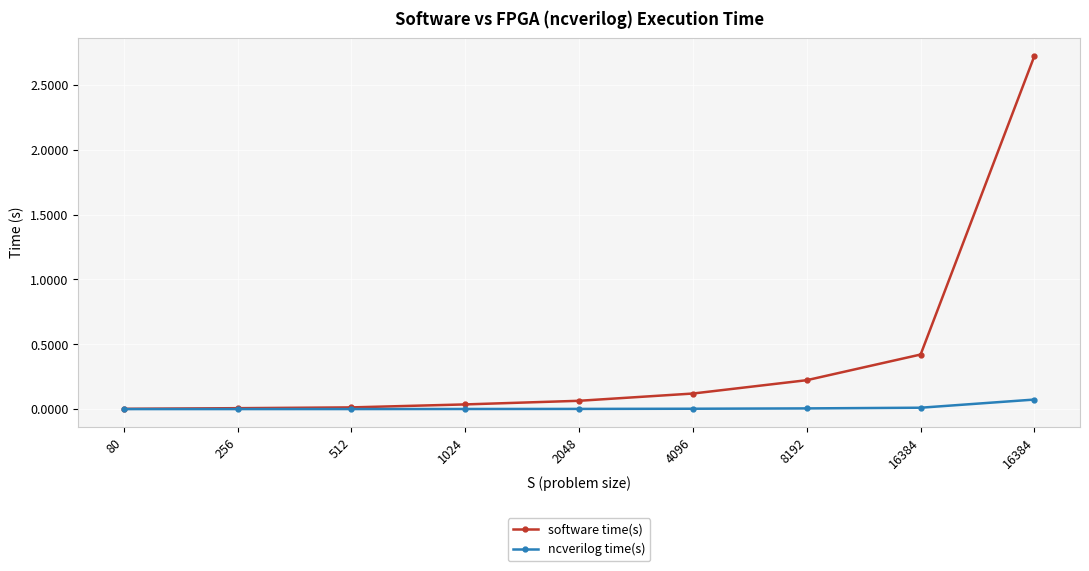

What is the difference between the maximum and second lowest values in the ncverilog time(s) series?

0.1